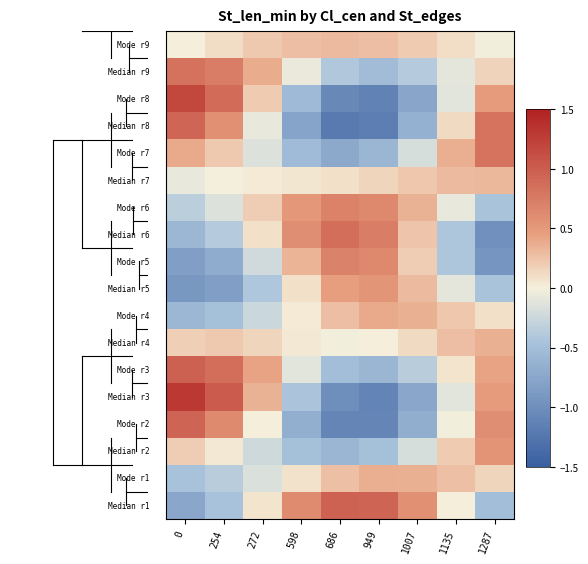

What is the total value across all series at 598?

-1.0